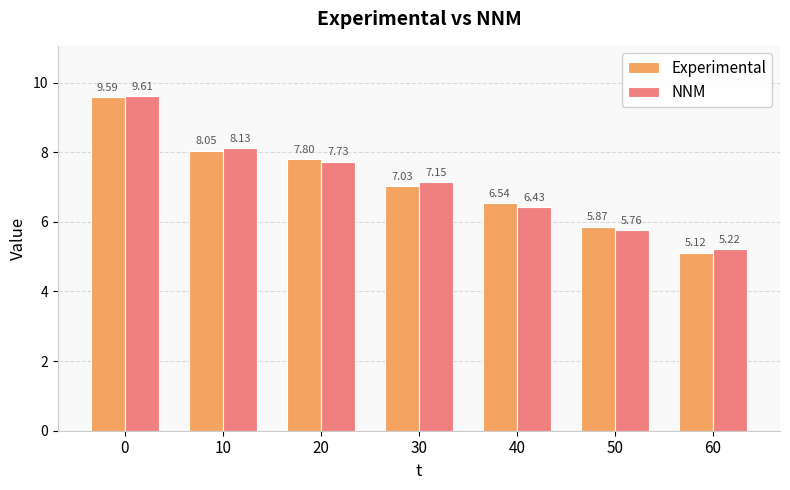

Which series has the largest total across all categories?

NNM